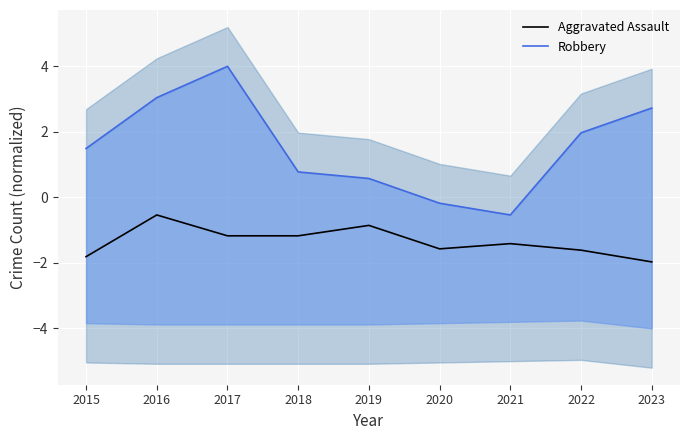

True or false: Aggravated Assault has a value of -0.6 at 2020.

False